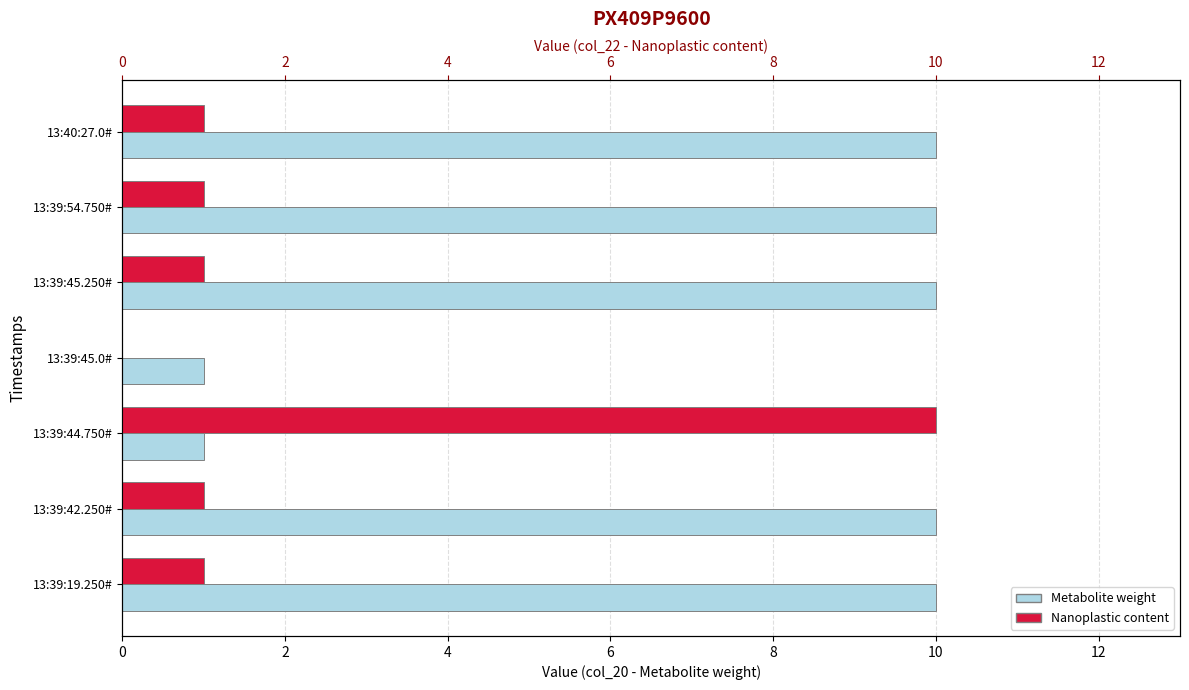

What are all the series names shown in the legend?

Metabolite weight, Nanoplastic content